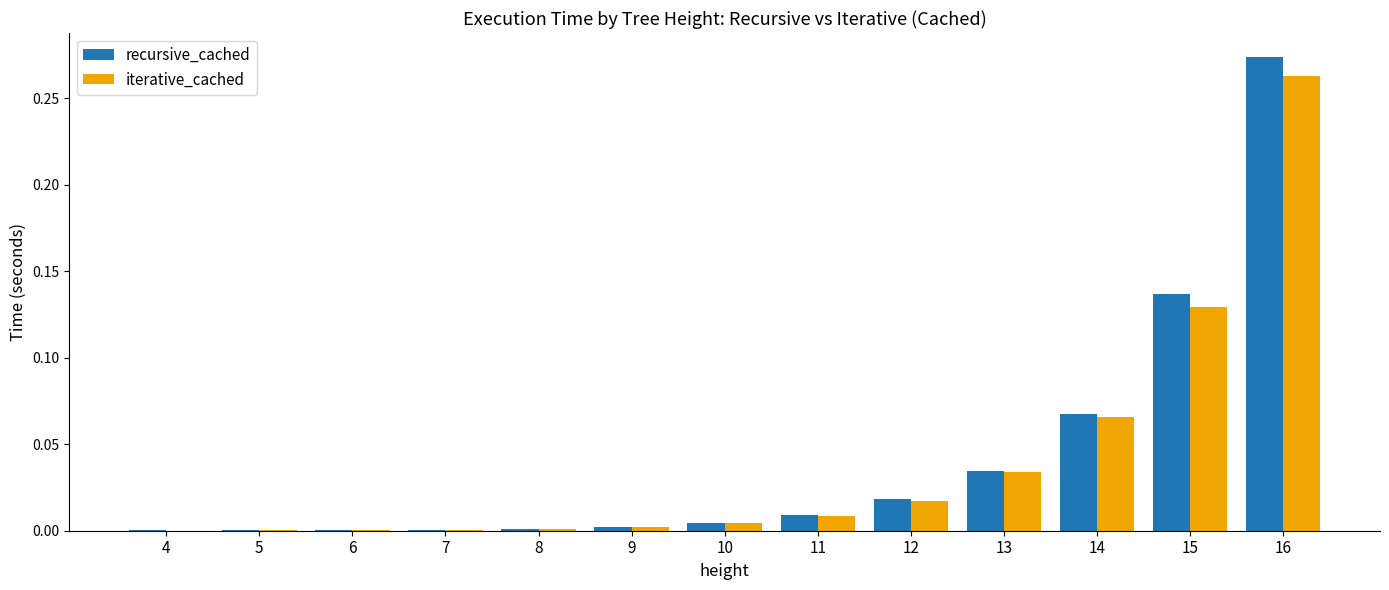

True or false: iterative_cached has a value of 0.0 at 8.

True